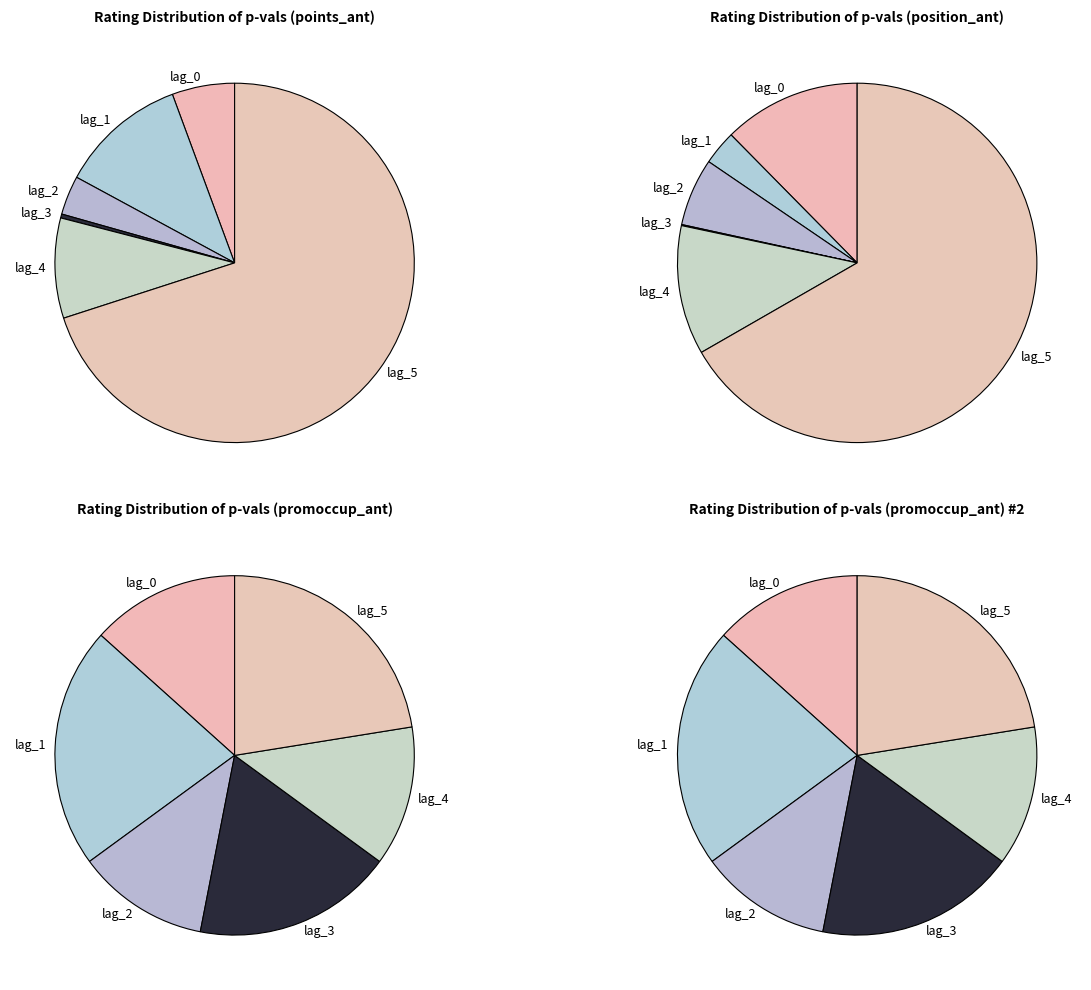

What is the total percentage of points_ant_2 and points_ant_0?

9.1%